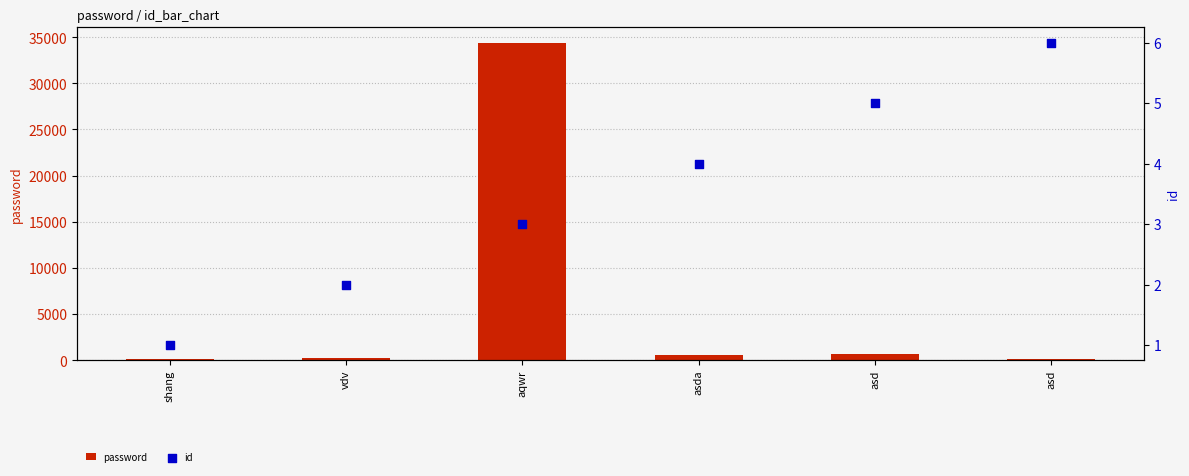

At how many categories does at least one series exceed 17677?

1